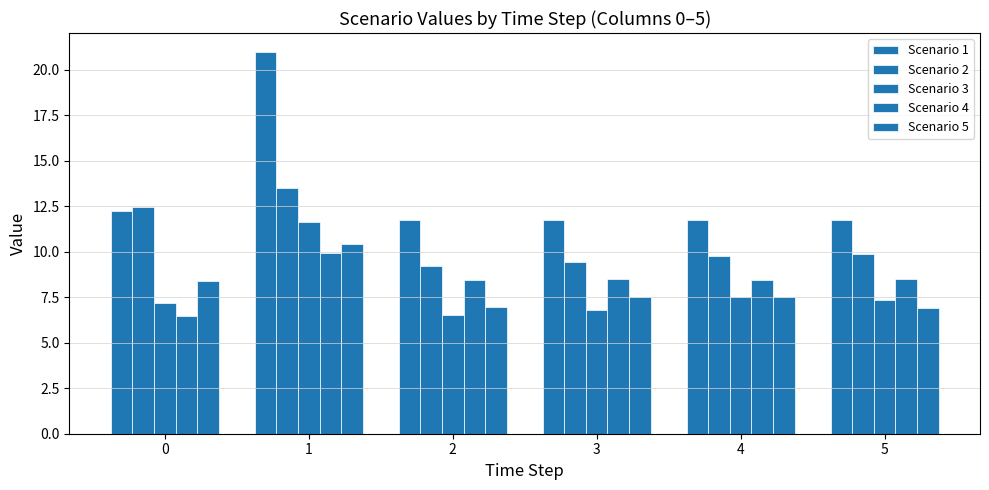

Count the number of categories in the chart.

6